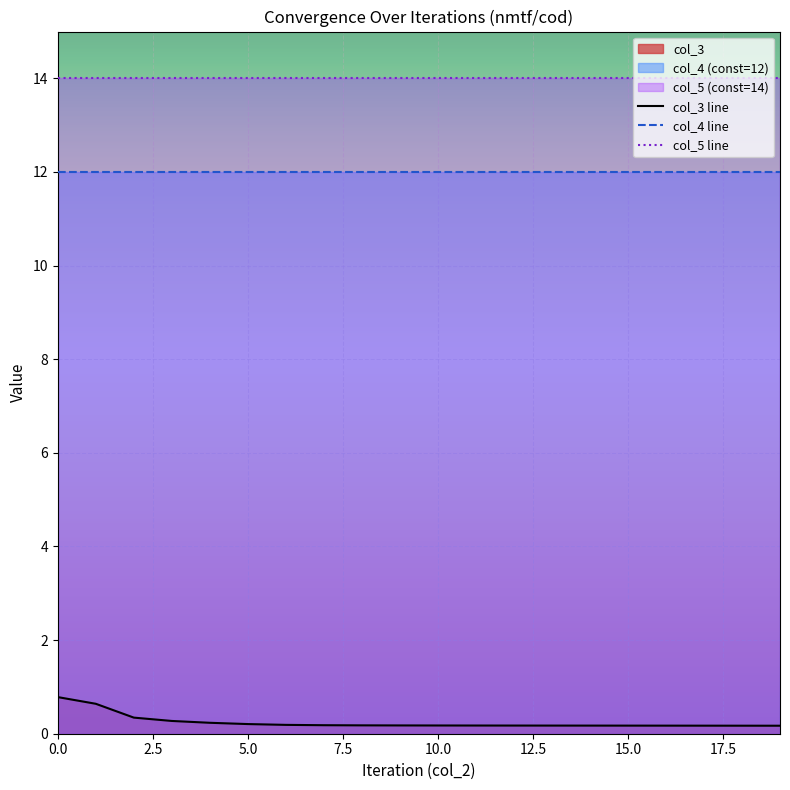

What is the spread (max minus min) of values at 9?

13.8